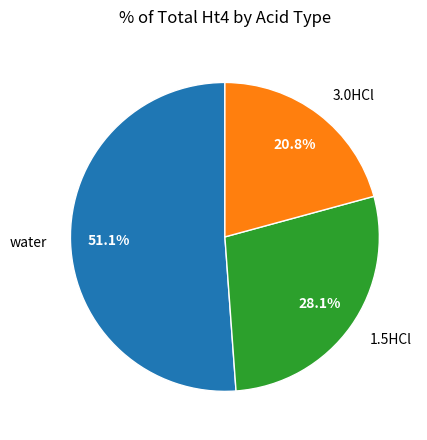

What percentage is the water slice, to the nearest percent?

51%